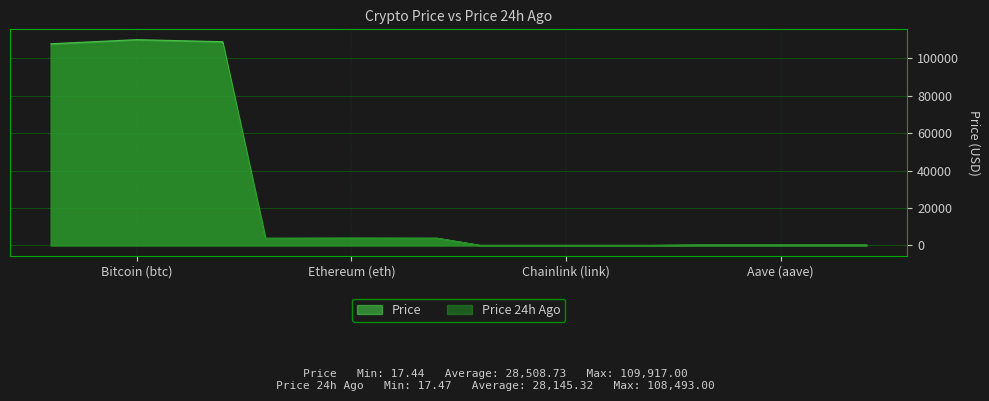

Reading left to right, what are all the values shown in this chart?

Price: Bitcoin (btc)=109917.0	Ethereum (eth)=3876.9	Chainlink (link)=17.4	Aave (aave)=223.6
Price 24h Ago: Bitcoin (btc)=108493.0	Ethereum (eth)=3847.7	Chainlink (link)=17.5	Aave (aave)=223.1